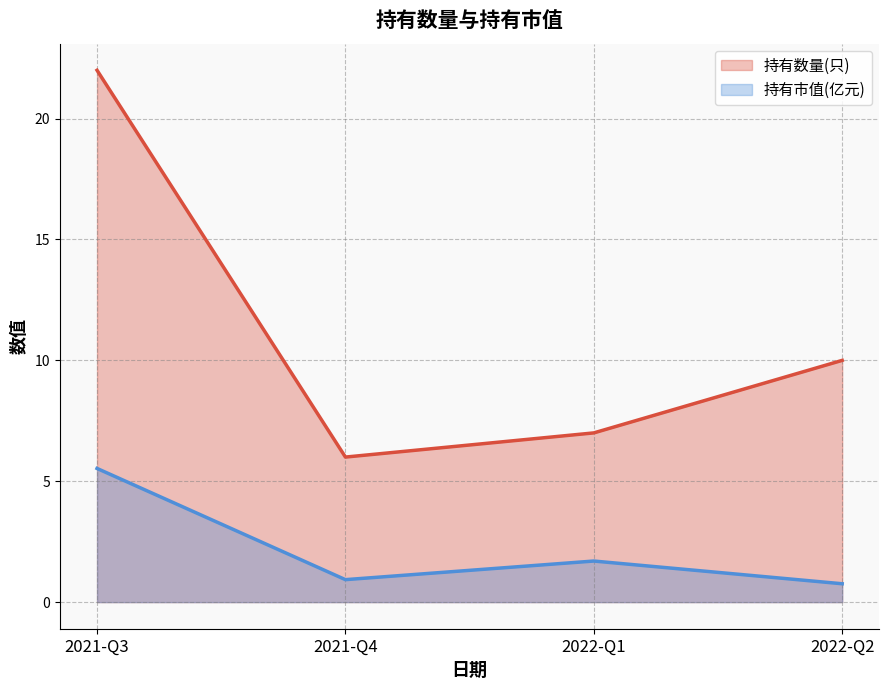

Which series has the largest total across all categories?

持有数量(只)